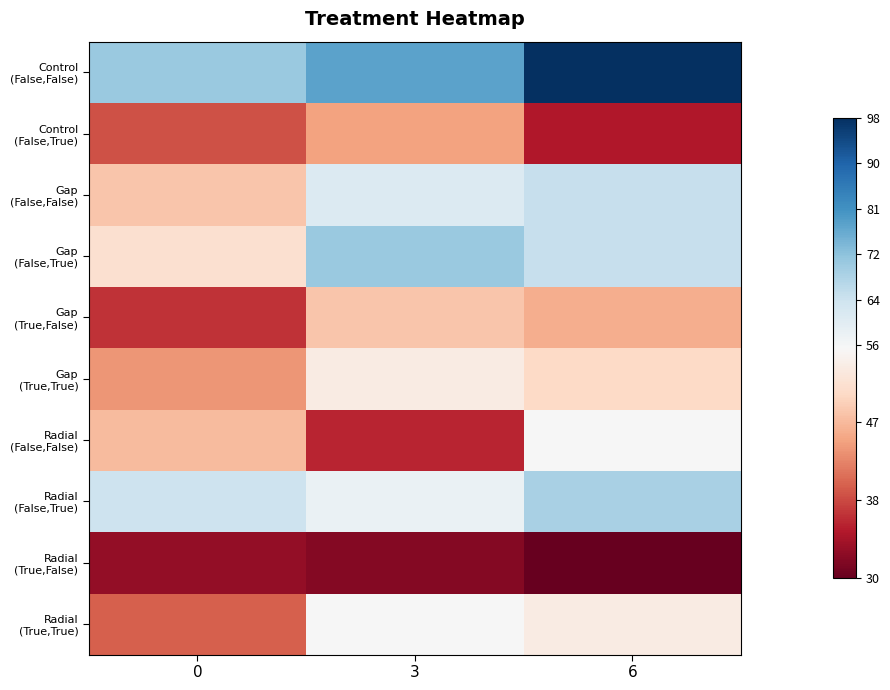

At how many categories does at least one series exceed 85?

1